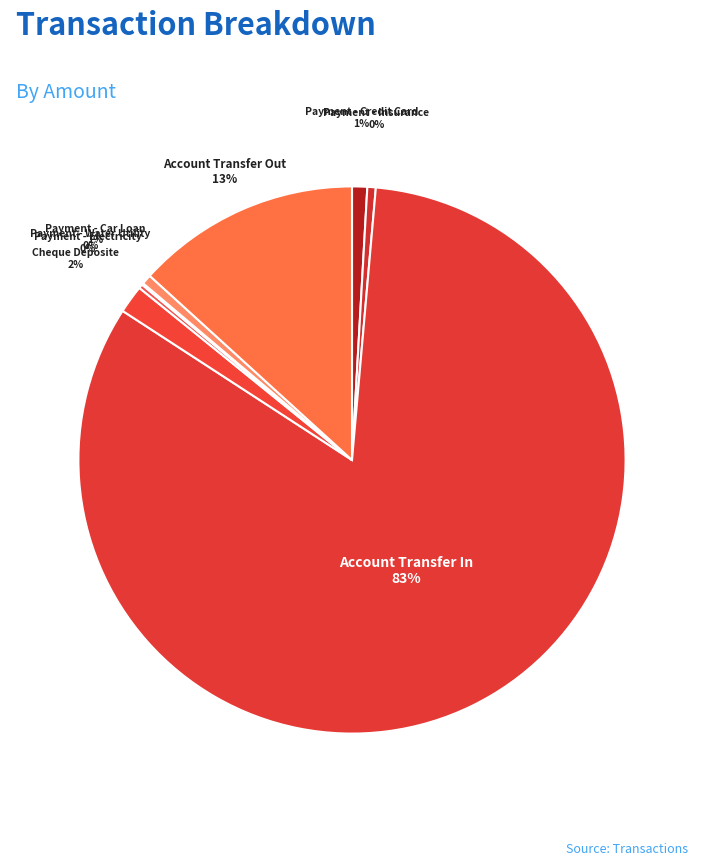

Is Account Transfer In the majority of the pie?

Yes